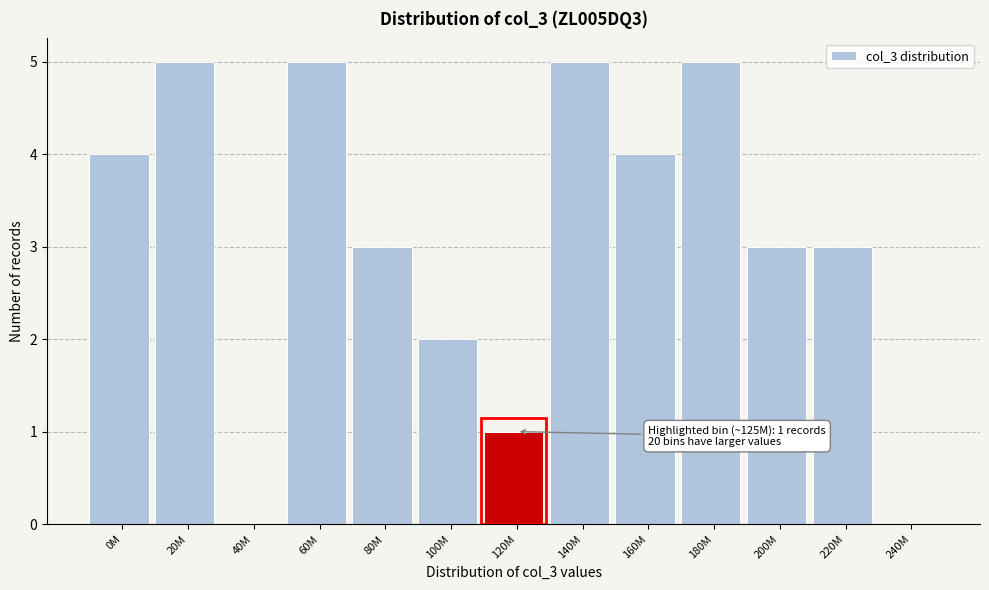

Reading right to left, transcribe all the data shown in this chart.

240M=0	220M=3	200M=3	180M=5	160M=4	140M=5	120M=1	100M=2	80M=3	60M=5	40M=0	20M=5	0M=4